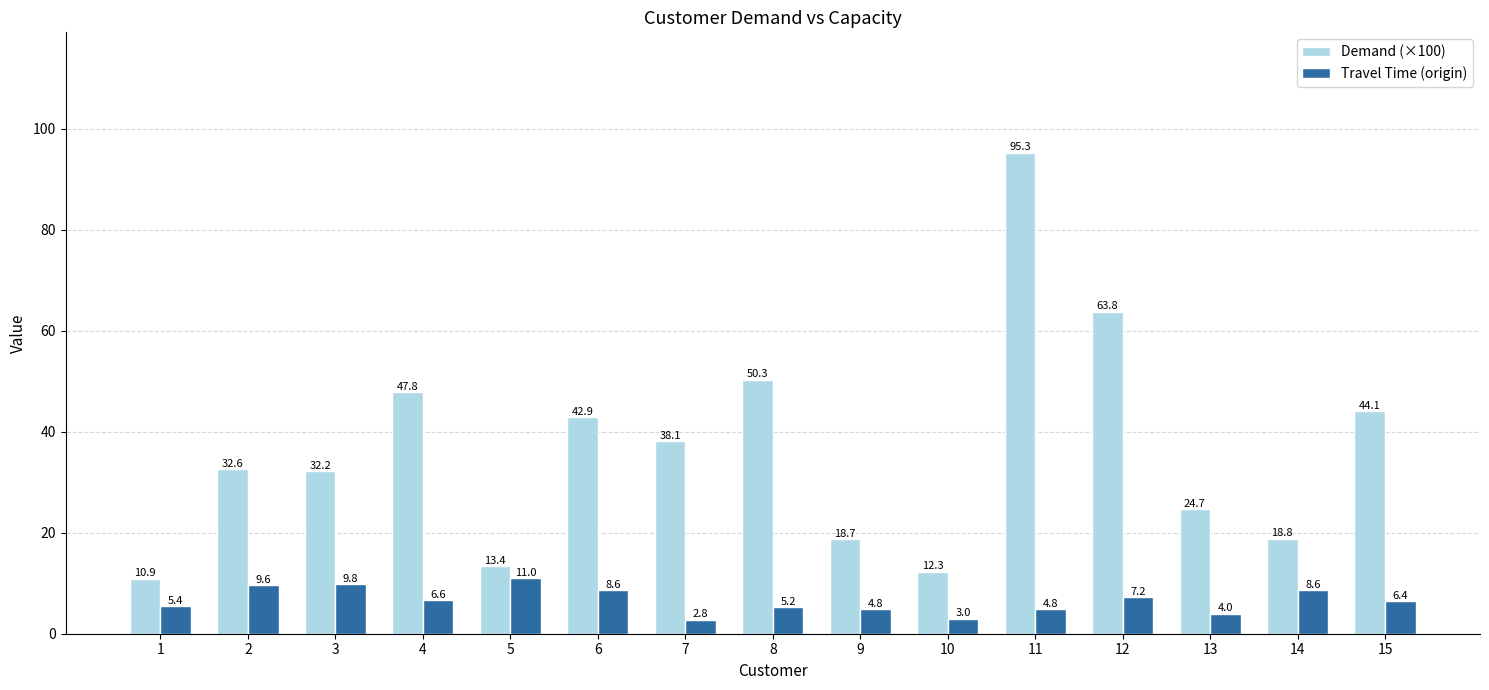

How many bars are there in each group?

2